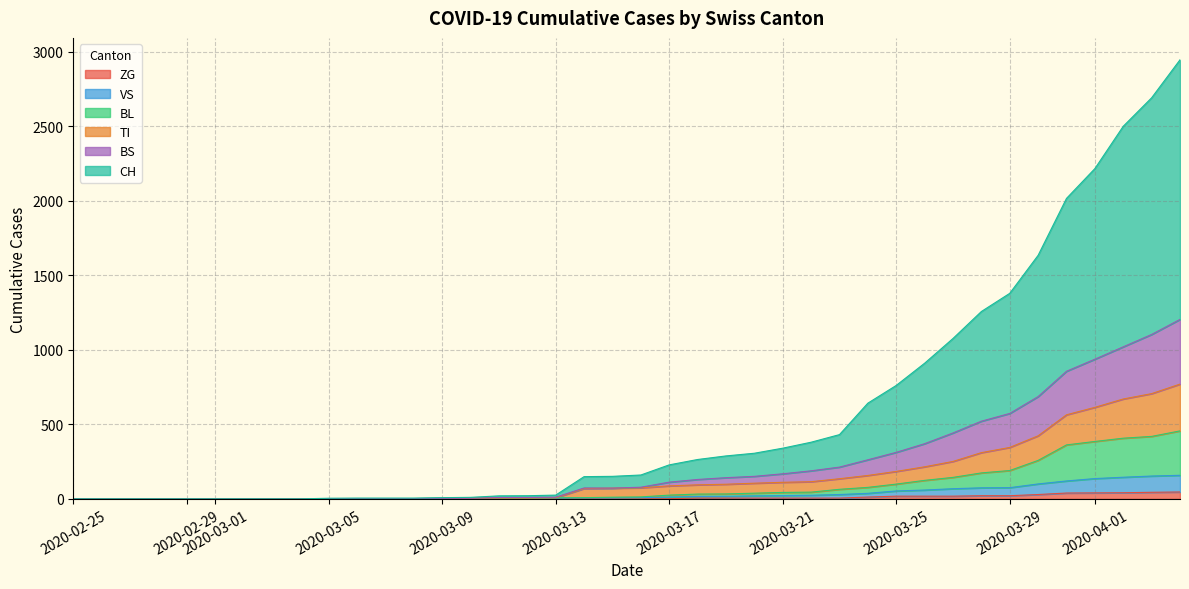

At which category does the chart reach its peak across all series?

2020-04-04